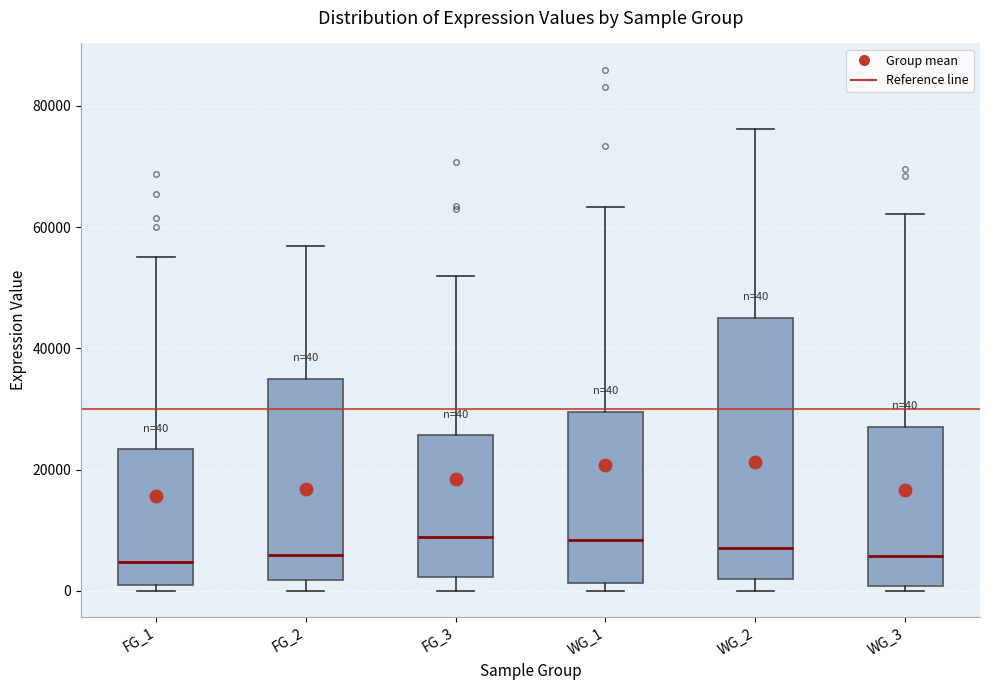

Comparing the boxes themselves (not the whiskers), which one is the tallest?

WG_2